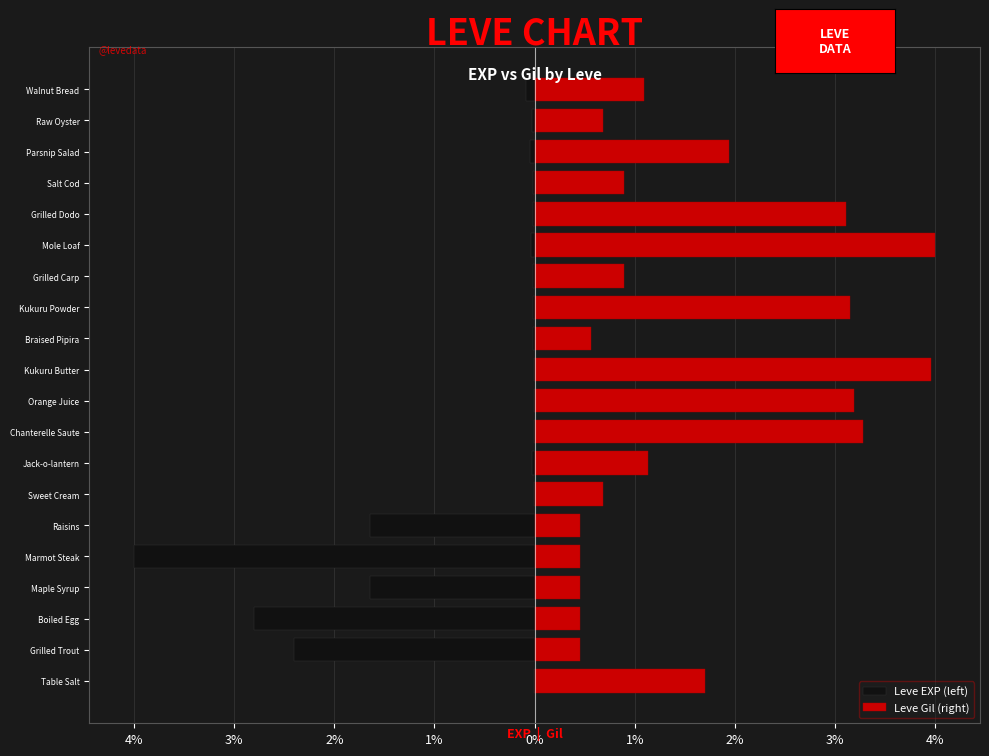

Rank the series by their maximum value, from lowest to highest.

Leve EXP (left), Leve Gil (right)